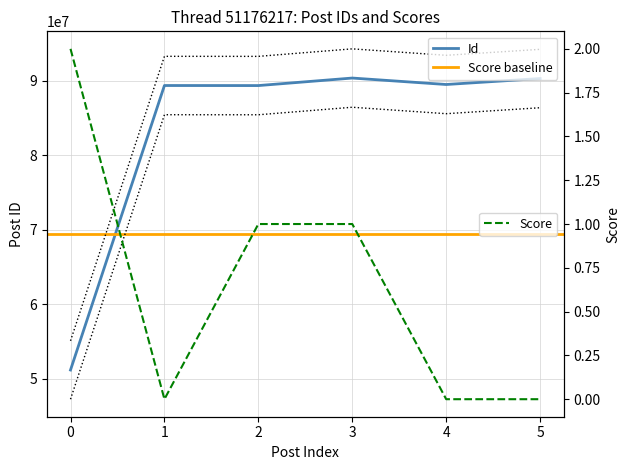

True or false: Id and Score intersect in this chart.

False